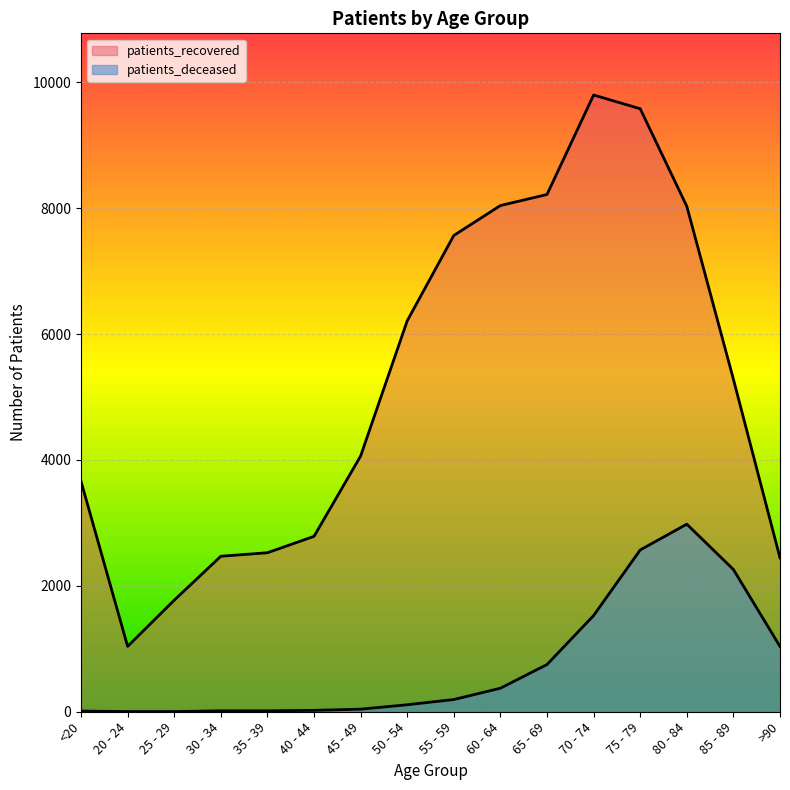

Which series has the largest range (max minus min)?

patients_recovered